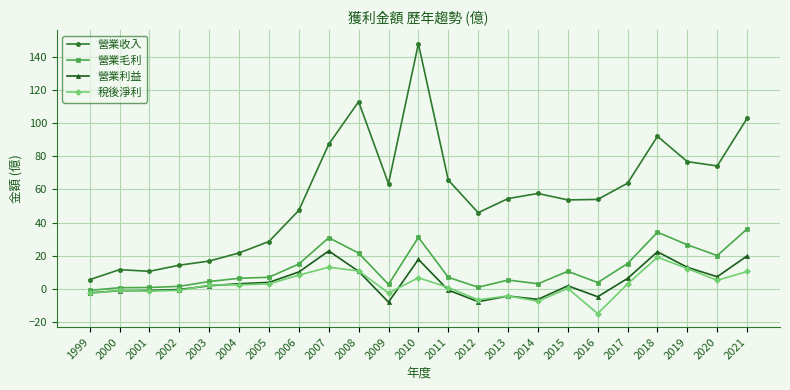

True or false: 稅後淨利 has more than 2 points higher than both neighbors.

True